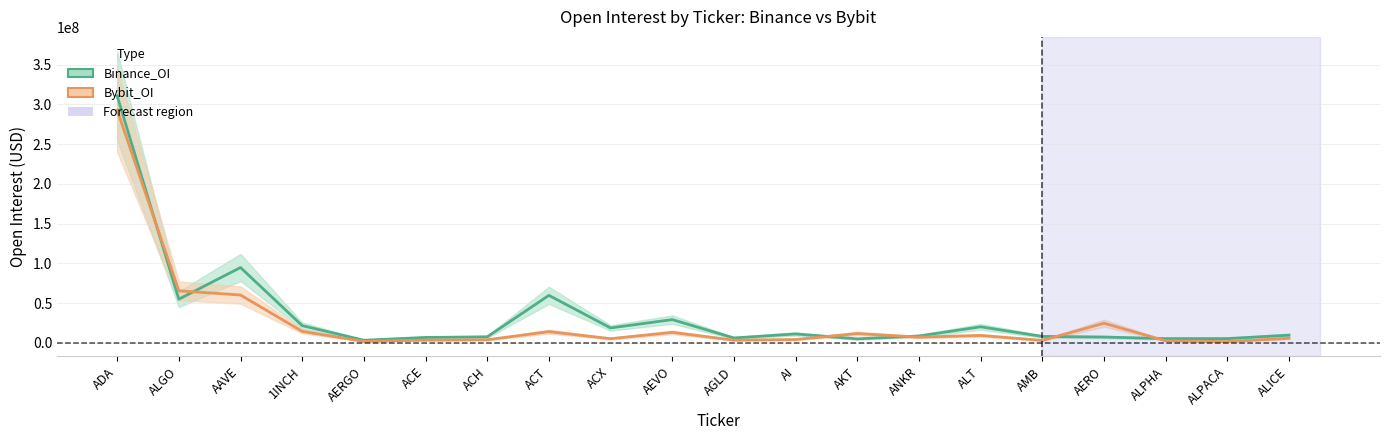

Which series has the widest spread of values?

Binance_OI